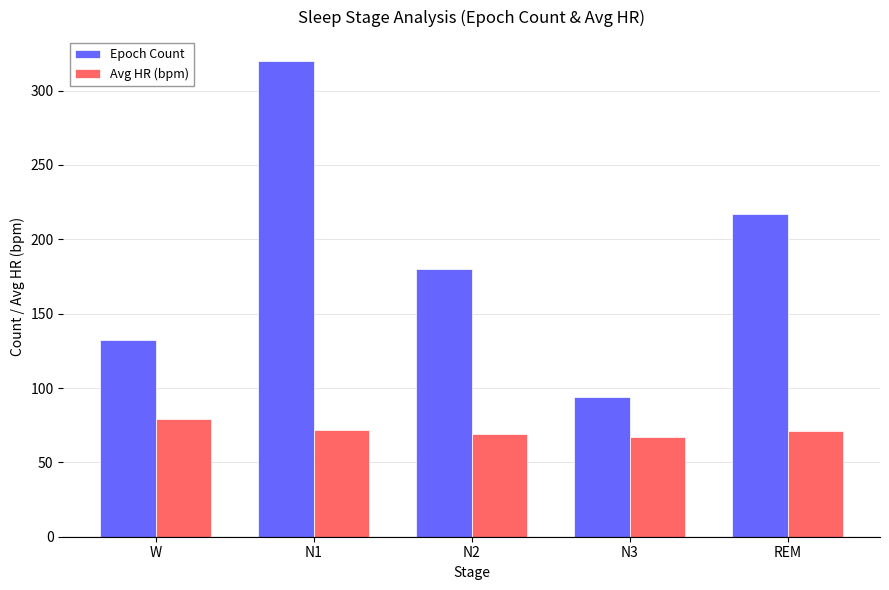

Rank the series at N1 from highest to lowest value.

Epoch Count, Avg HR (bpm)